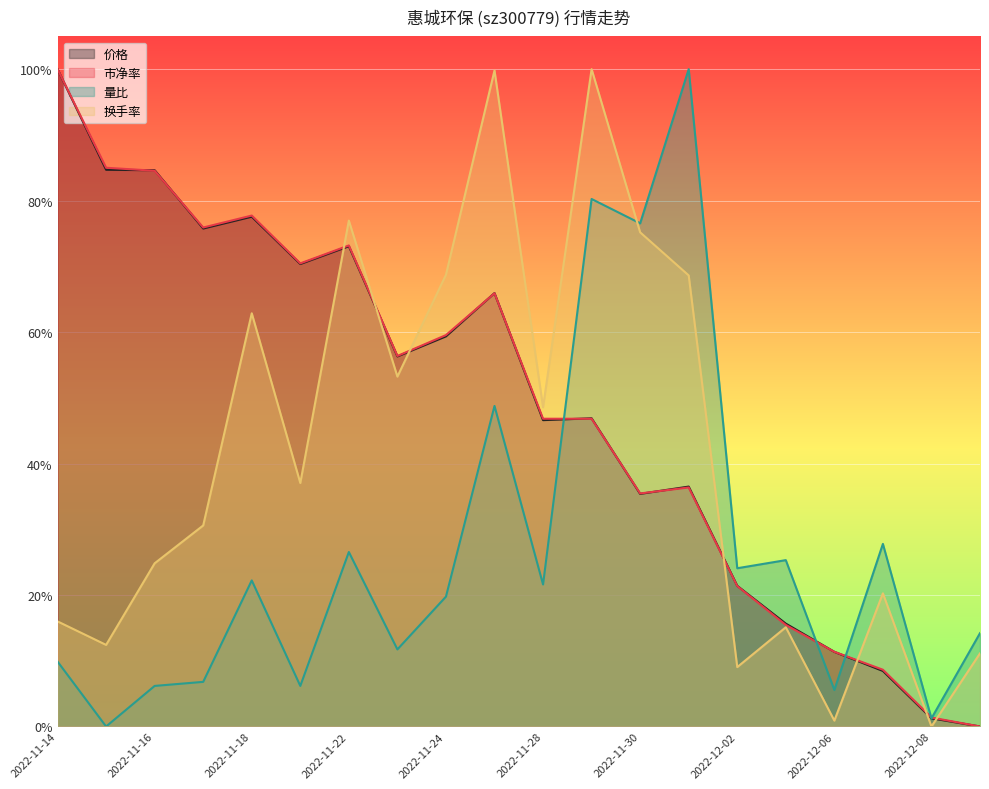

What is the greatest value displayed?

1.0